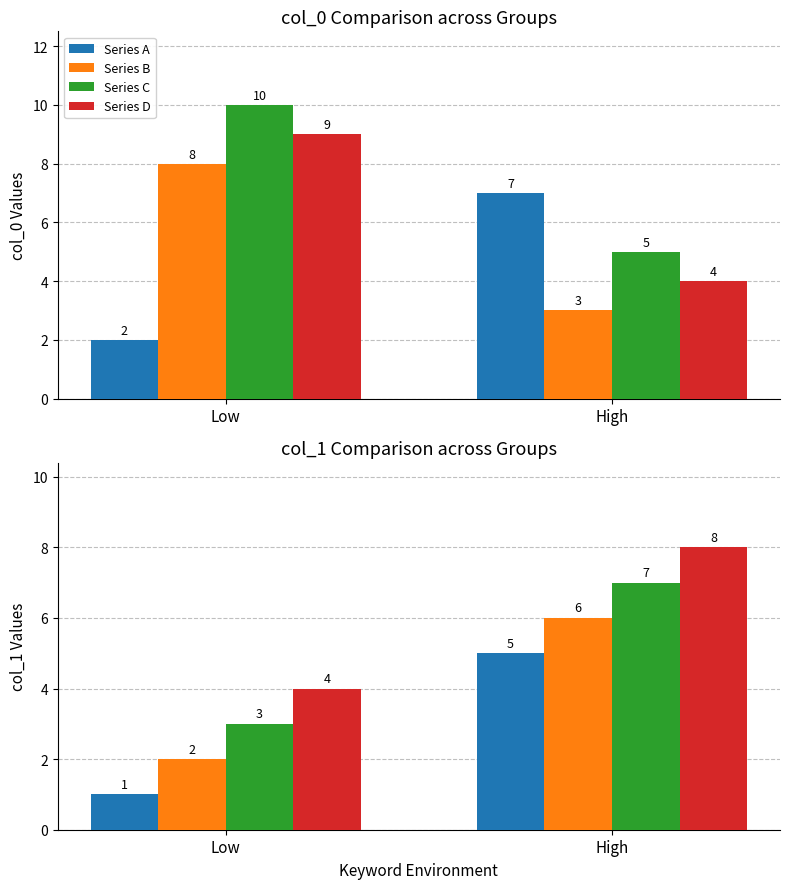

What is the spread (max minus min) of values at High?

3